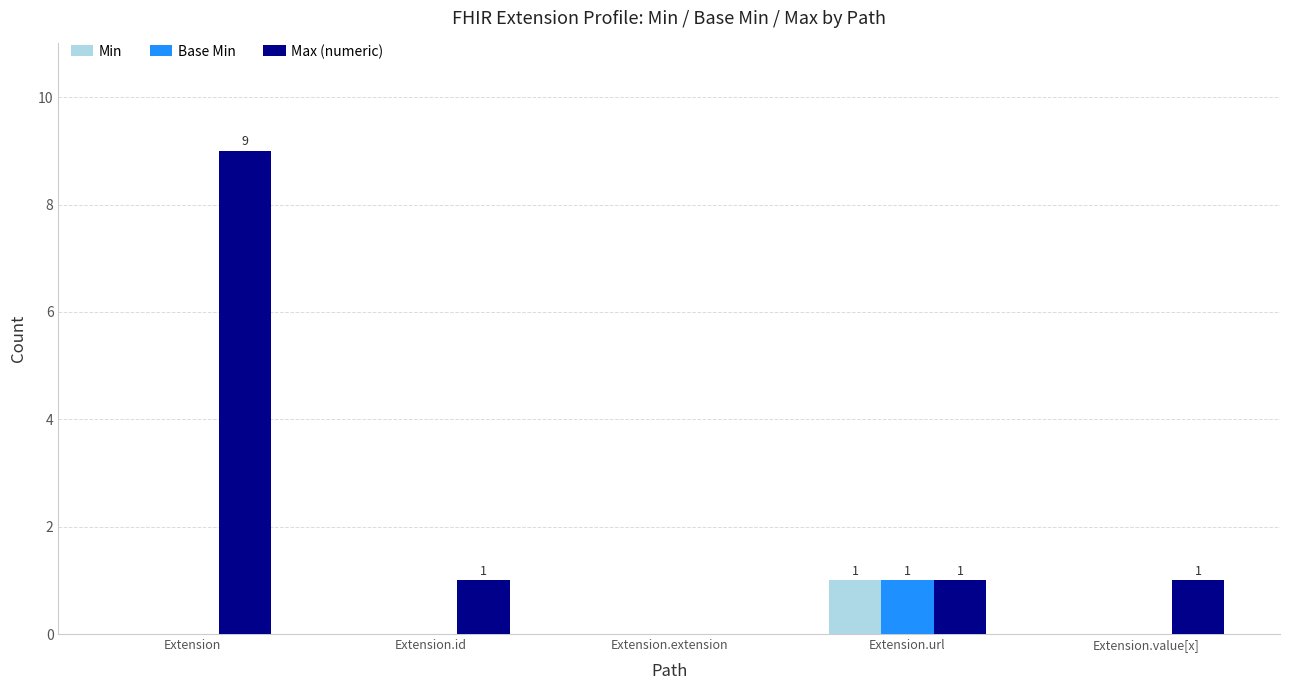

Between Extension and Extension.id, which series saw the biggest shift?

Max (numeric)